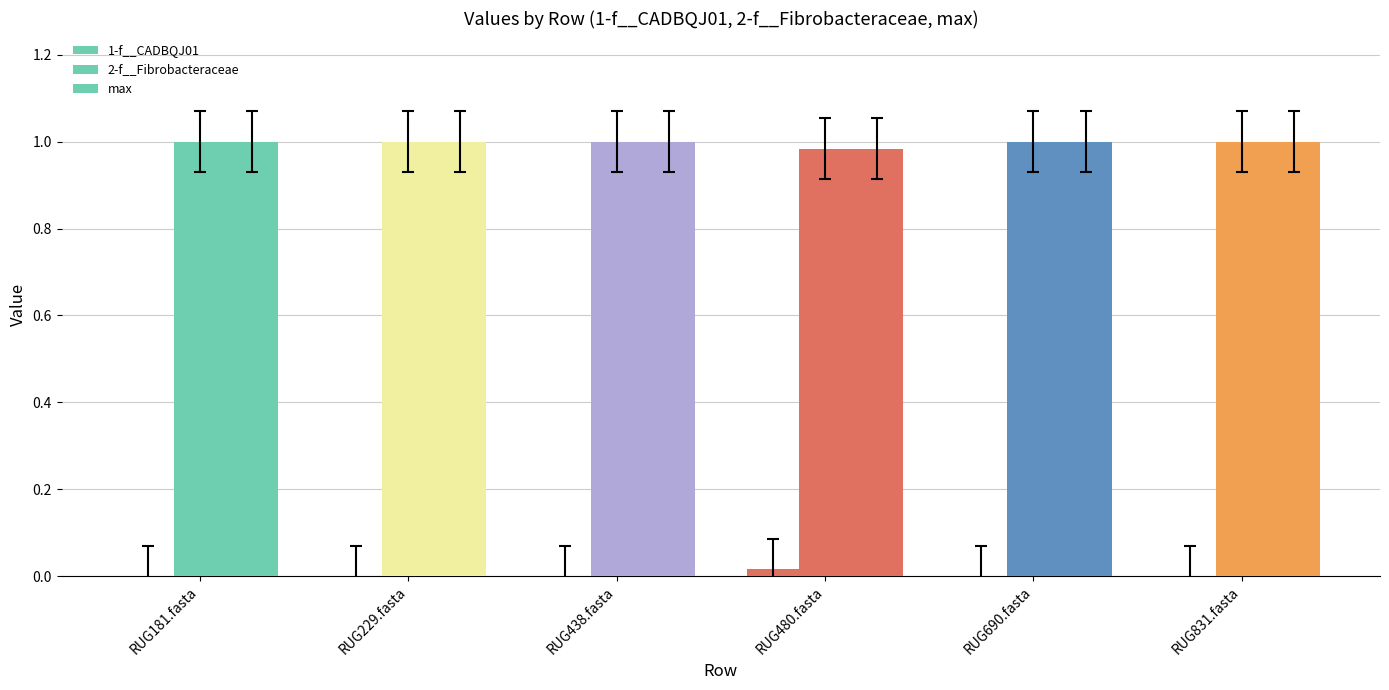

Does the chart contain stacked bars?

No